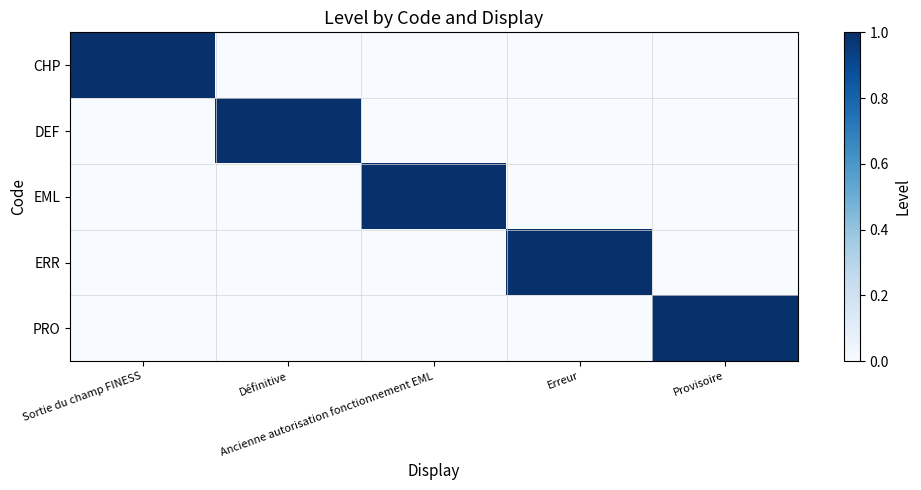

What is the maximum value shown in the chart?

1